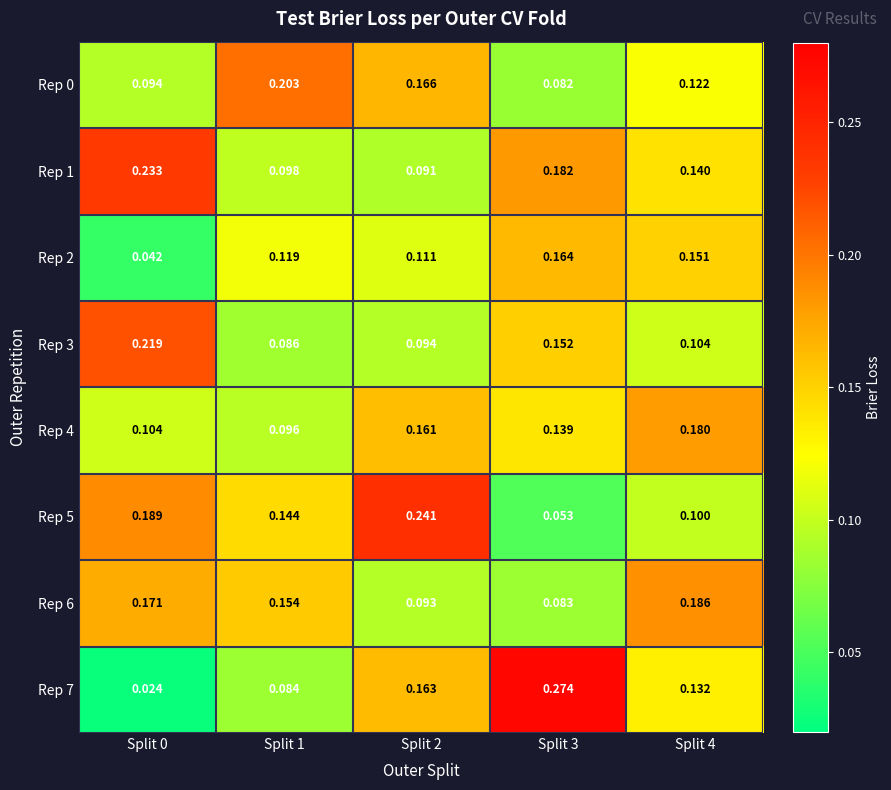

Is the value of Rep 7 at Split 4 greater than the value of Rep 4 at Split 1?

Yes